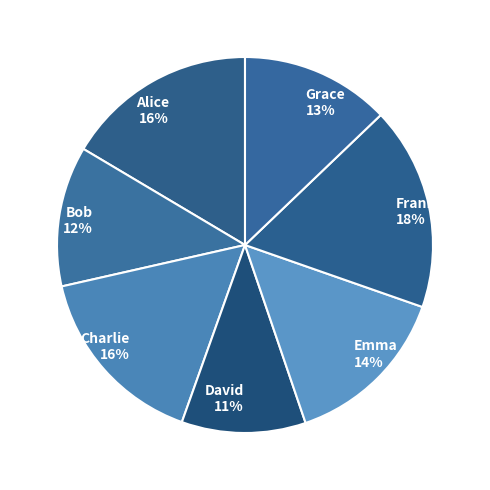

The Charlie slice represents 16% of the pie. True or false?

True